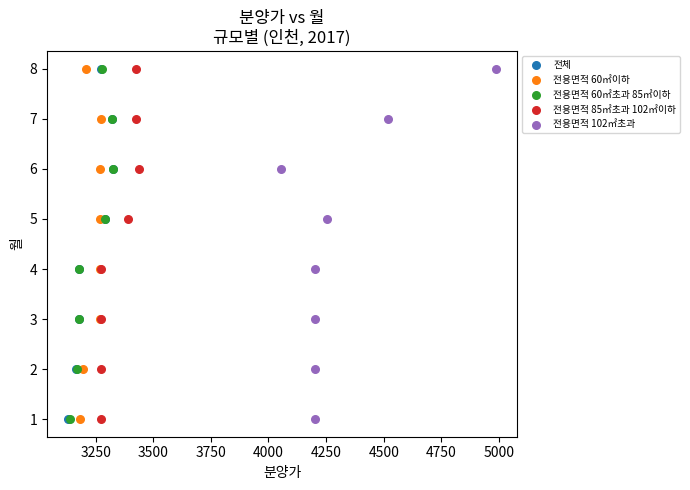

What are all the series names shown in the legend?

전체, 전용면적 60㎡이하, 전용면적 60㎡초과 85㎡이하, 전용면적 85㎡초과 102㎡이하, 전용면적 102㎡초과